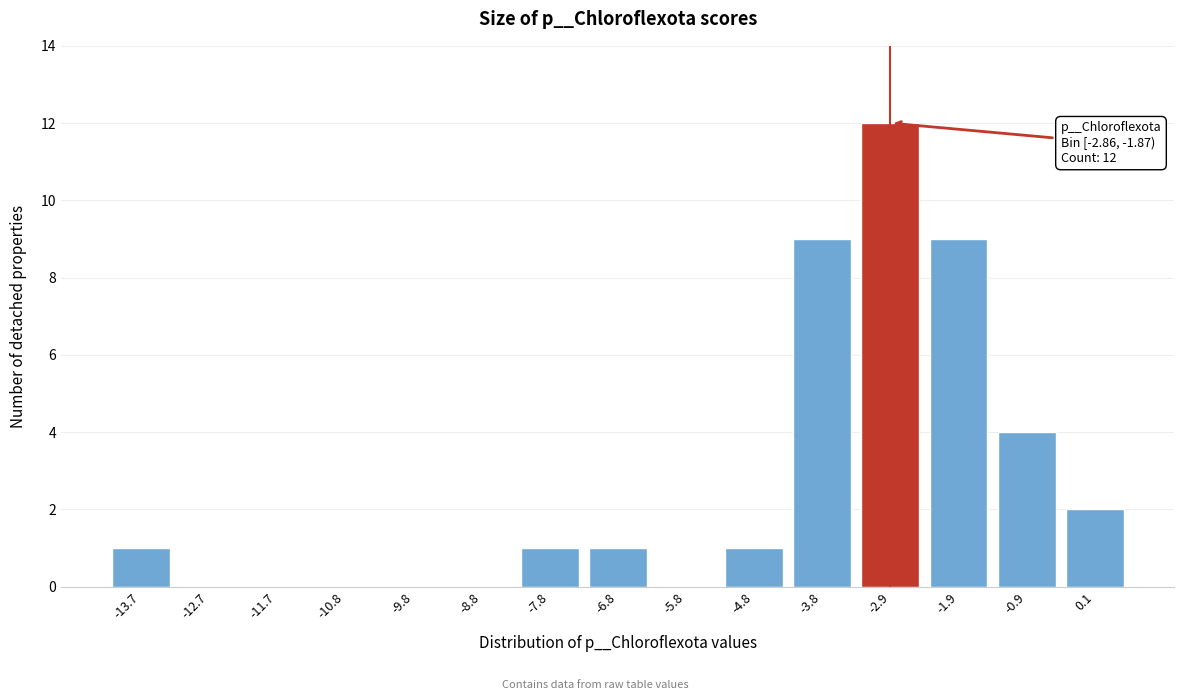

Reading left to right, list all the values displayed in this chart.

-13.7=1	-12.7=0	-11.7=0	-10.8=0	-9.8=0	-8.8=0	-7.8=1	-6.8=1	-5.8=0	-4.8=1	-3.8=9	-2.9=12	-1.9=9	-0.9=4	0.1=2